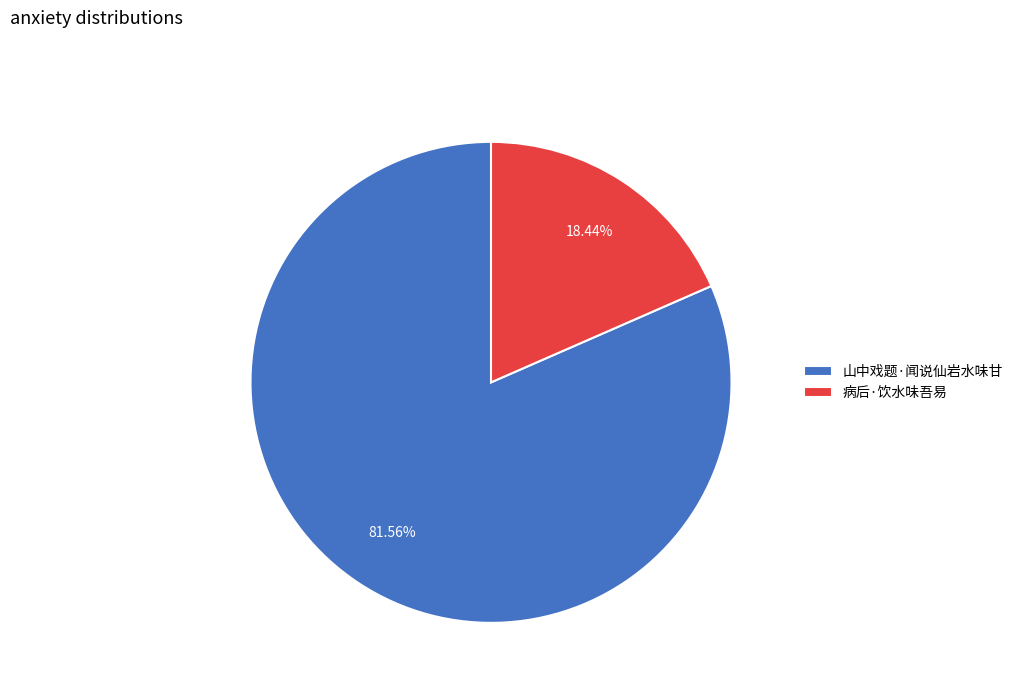

Which category has the biggest portion of the pie?

山中戏题·闻说仙岩水味甘